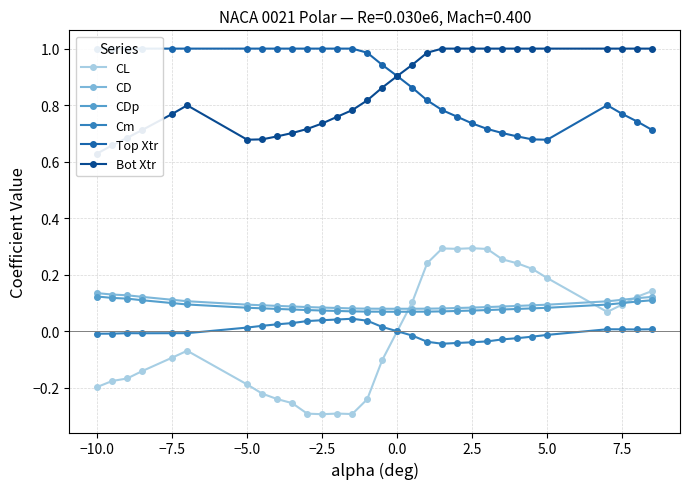

True or false: CD and Cm intersect in this chart.

False